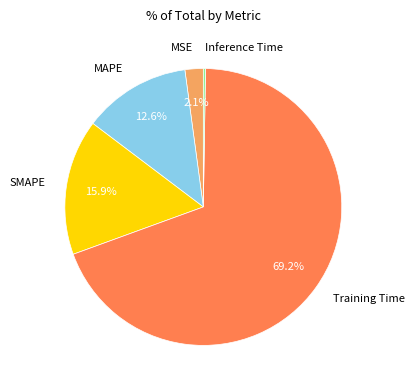

What percentage do SMAPE and Training Time together represent?

85.0%